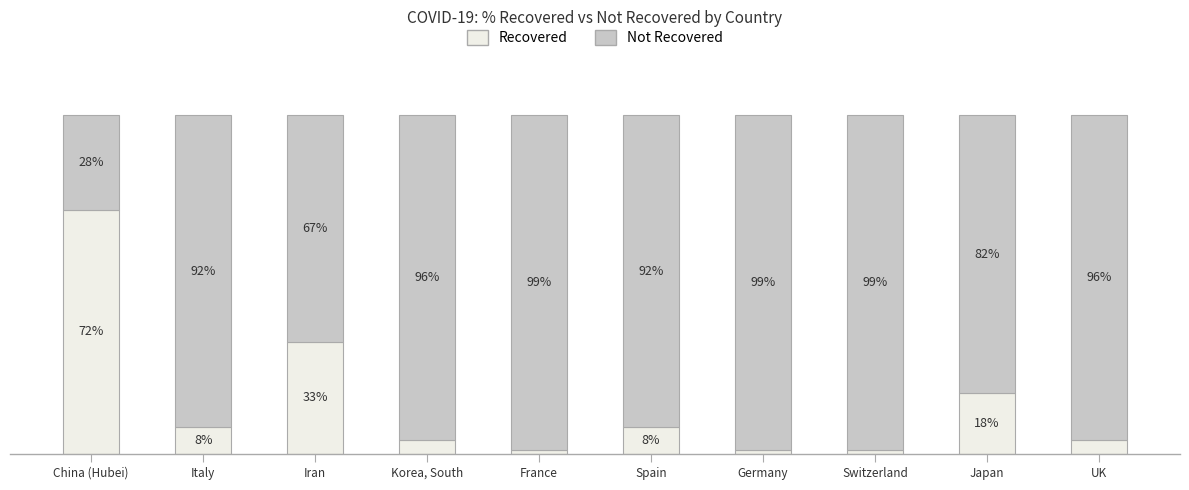

At which label does Recovered first exceed 8?

China (Hubei)